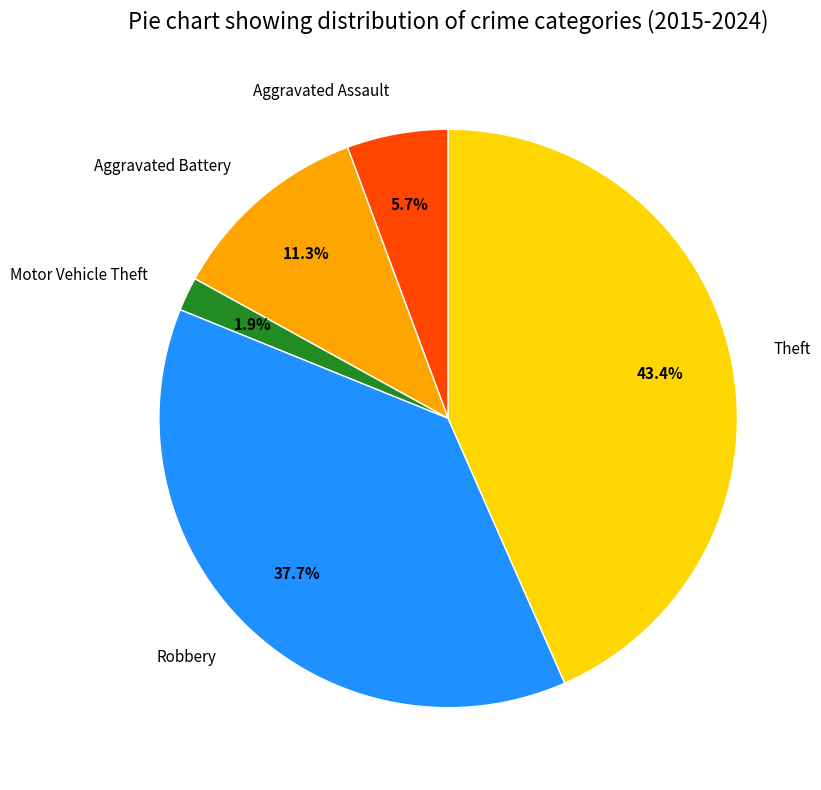

Does Aggravated Assault account for over 50% of the chart?

No